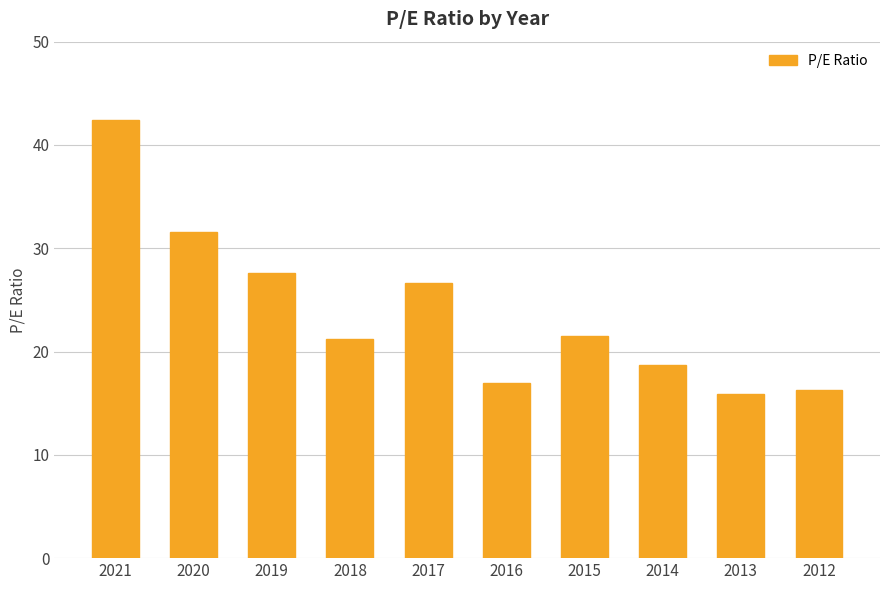

The chart shows a value of 31.6 at 2020. True or false?

True